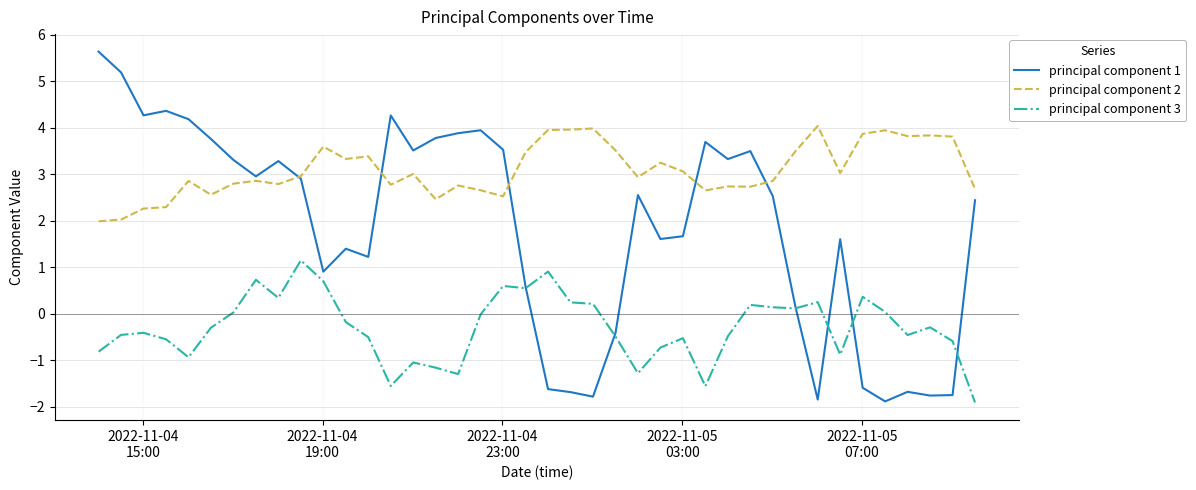

Which series has the widest spread of values?

principal component 1